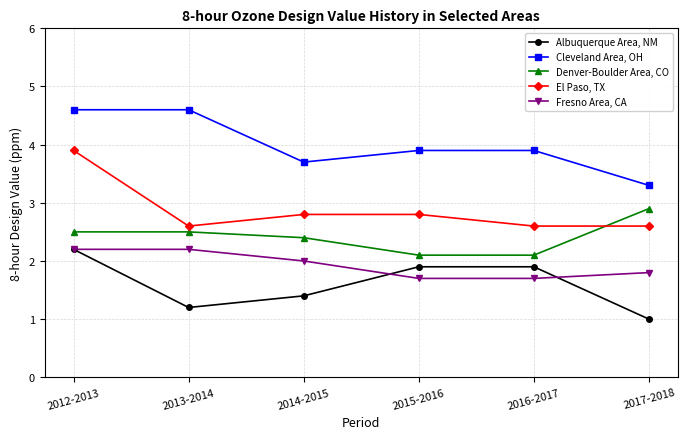

What is the lowest value of the El Paso, TX series?

2.6